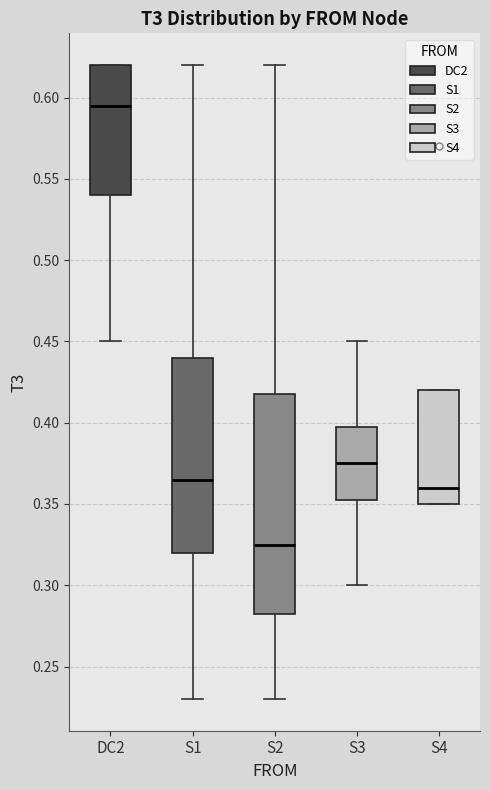

Where does the upper whisker of the box for S1 end on the y-axis? The values are not printed on the chart, so give them approximately, as read against the axis.

0.620